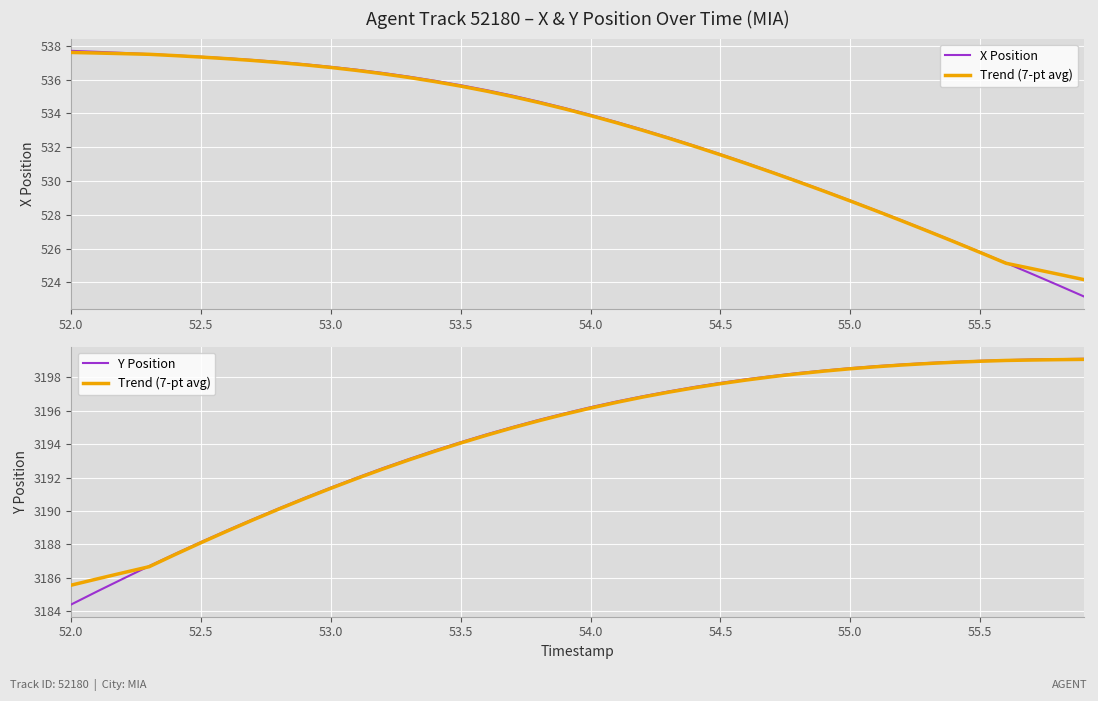

What is the value of the X Position point at the 1st from the left?

537.7